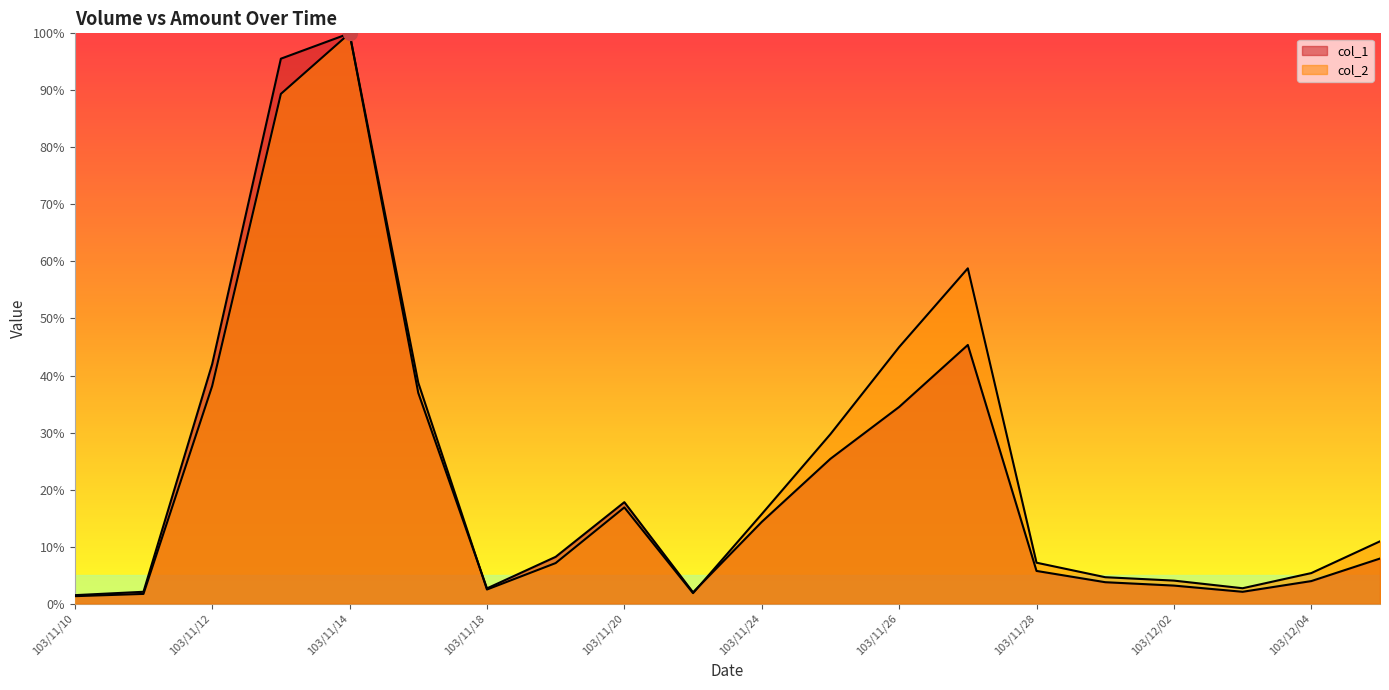

Reading left to right, what are all the values shown in this chart?

col_2: 1.3	1.7	38.2	89.4	100.0	38.7	2.5	7.1	16.9	1.8	15.7	29.7	45.0	58.8	7.2	4.6	4.0	2.7	5.4	10.9
col_1: 1.5	2.1	42.0	95.6	100.0	37.0	2.7	8.2	17.8	2.0	14.3	25.4	34.5	45.4	5.7	3.8	3.2	2.1	4.0	7.9